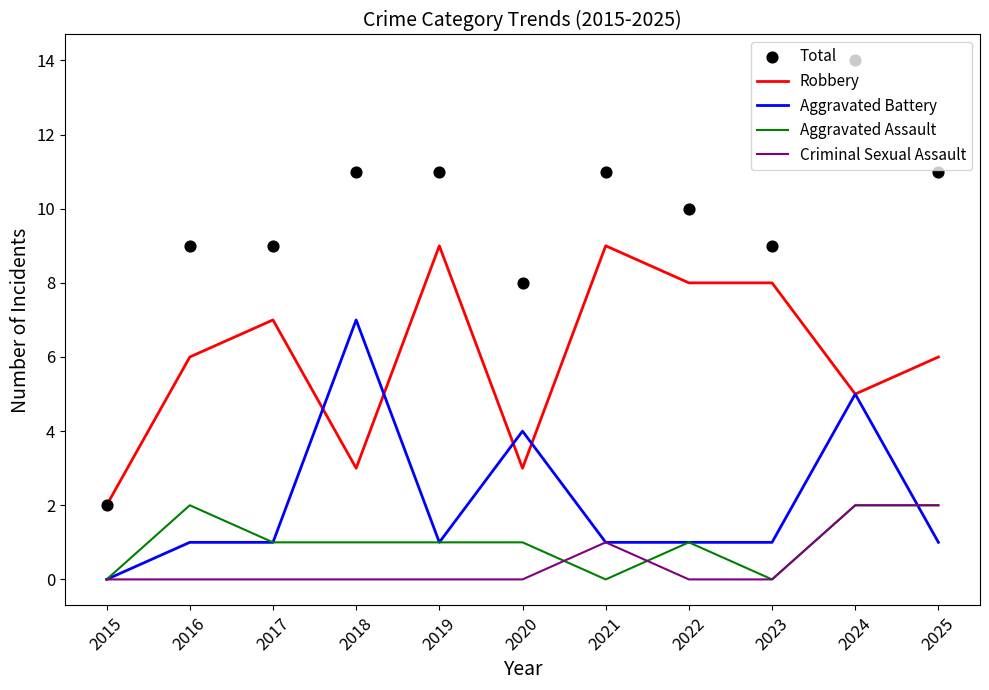

Which series contains the lowest Y value?

Aggravated Battery